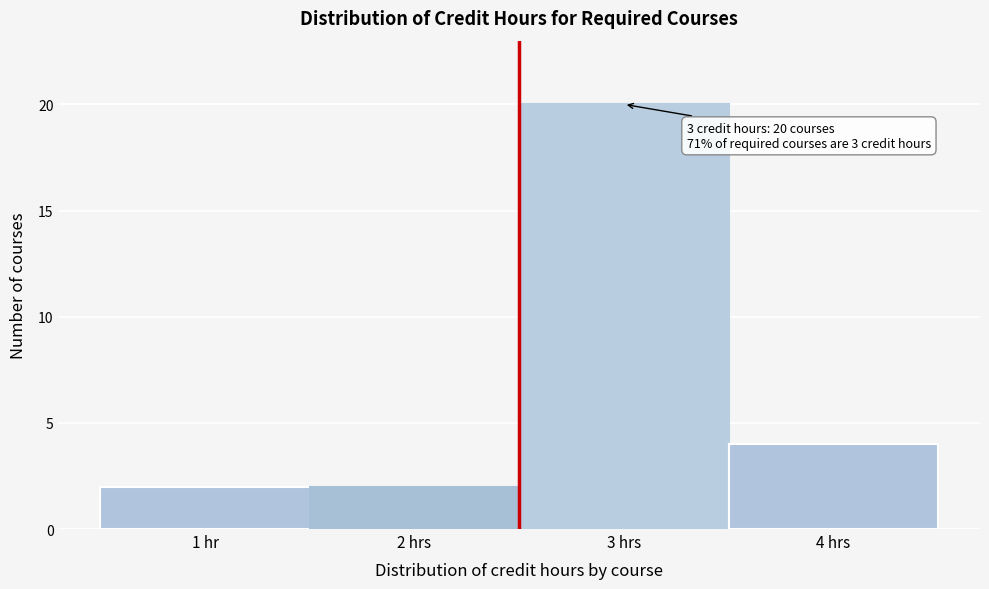

Reading left to right, extract all data points from this chart.

1 hr=2	2 hrs=2	3 hrs=20	4 hrs=4